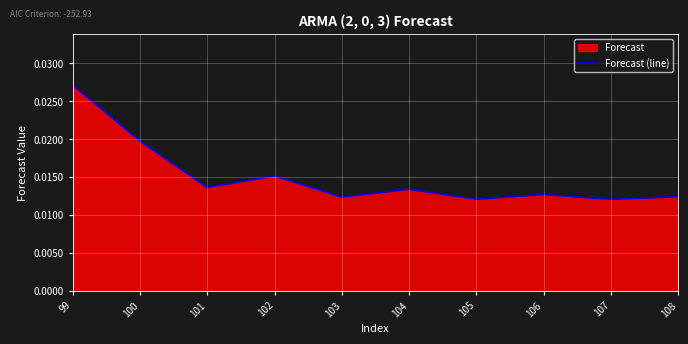

Between 100 and 107, which is larger?

100